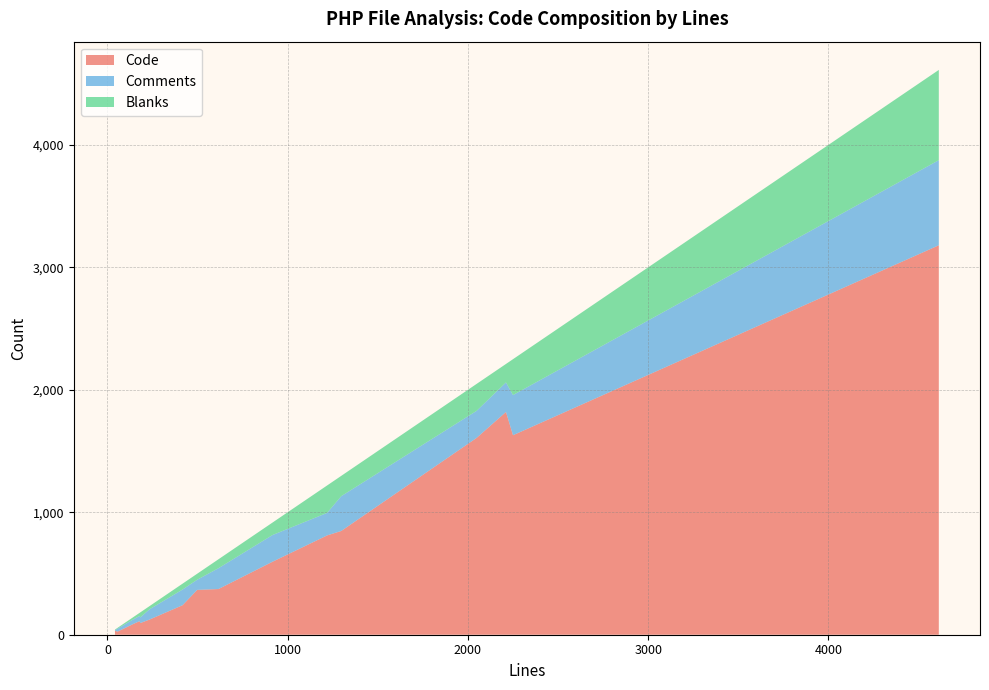

Reading right to left, list all the values displayed in this chart.

Code: 2048=1607	616=373	417=241	234=124	916=596	141=86	1297=847	498=366	56=25	1219=811	2211=1819	2250=1629	179=111	4612=3180	42=33	182=95
Comments: 2048=221	616=170	417=128	234=84	916=218	141=37	1297=284	498=83	56=24	1219=184	2211=241	2250=328	179=43	4612=695	42=4	182=46
Blanks: 2048=220	616=73	417=48	234=26	916=102	141=18	1297=166	498=49	56=7	1219=224	2211=151	2250=293	179=25	4612=737	42=5	182=41